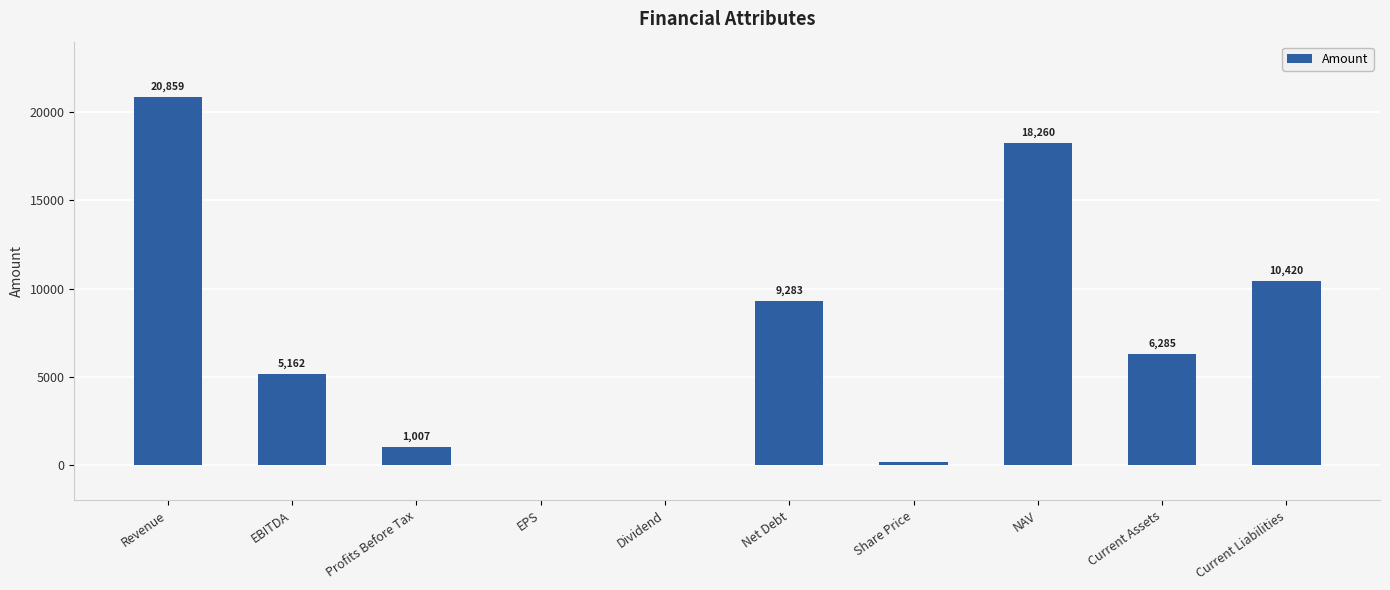

Which category has the highest value across all series?

Revenue